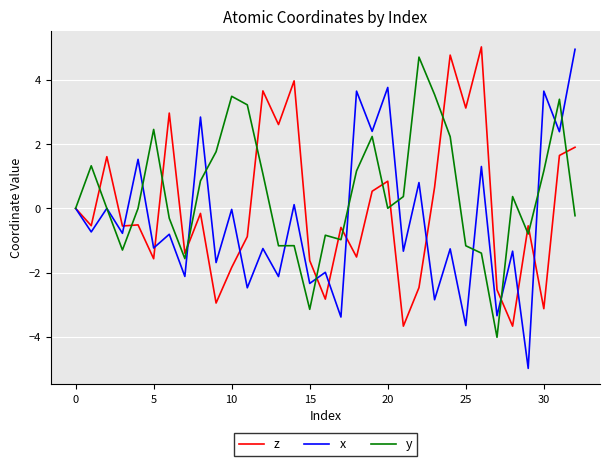

List the series in order of their overall mean, lowest first.

x, z, y